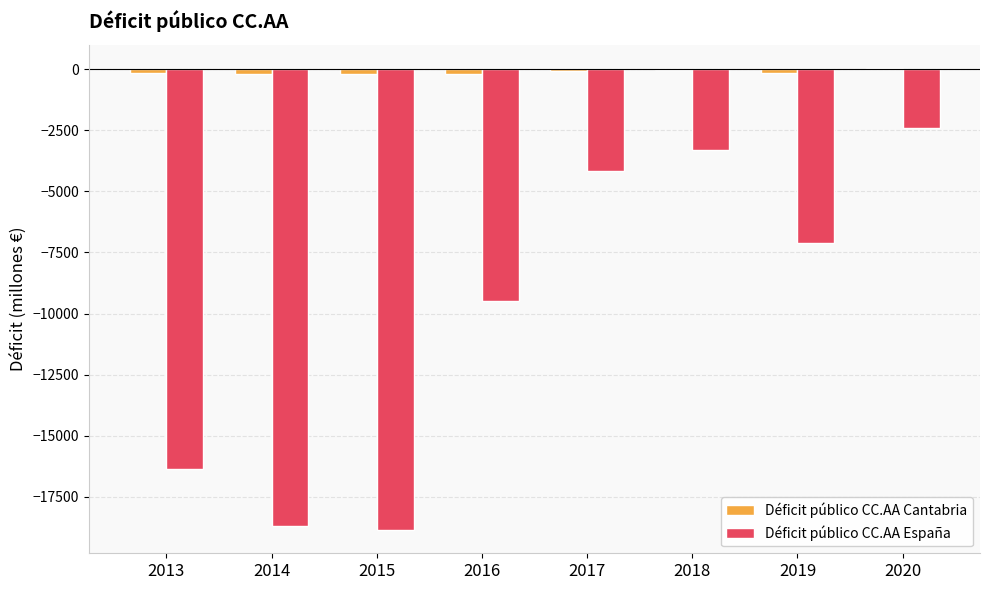

What is the difference between the Déficit público CC.AA Cantabria values at 2013 and 2016?

33